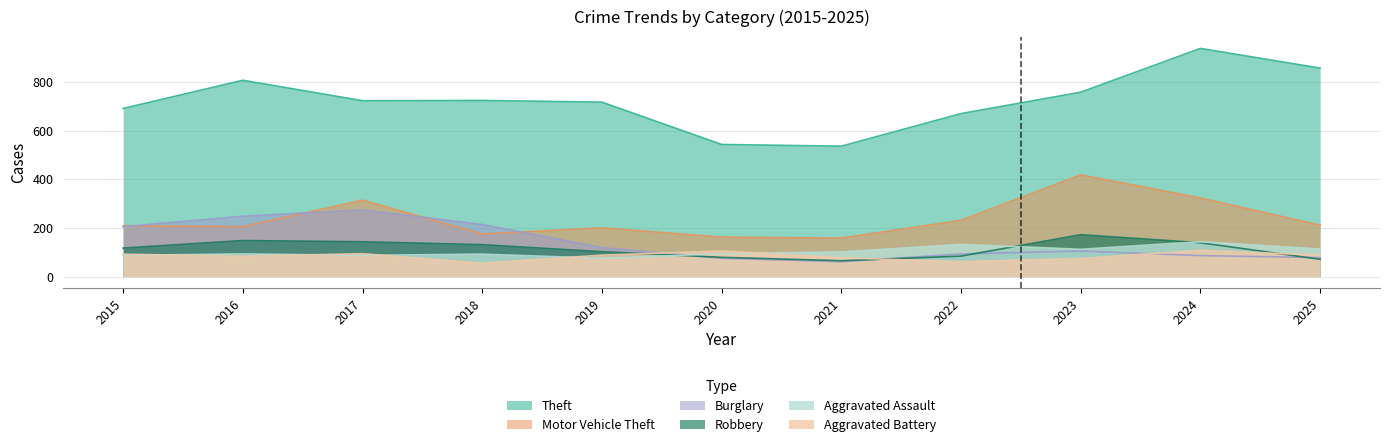

How many categories are shown in the chart?

11